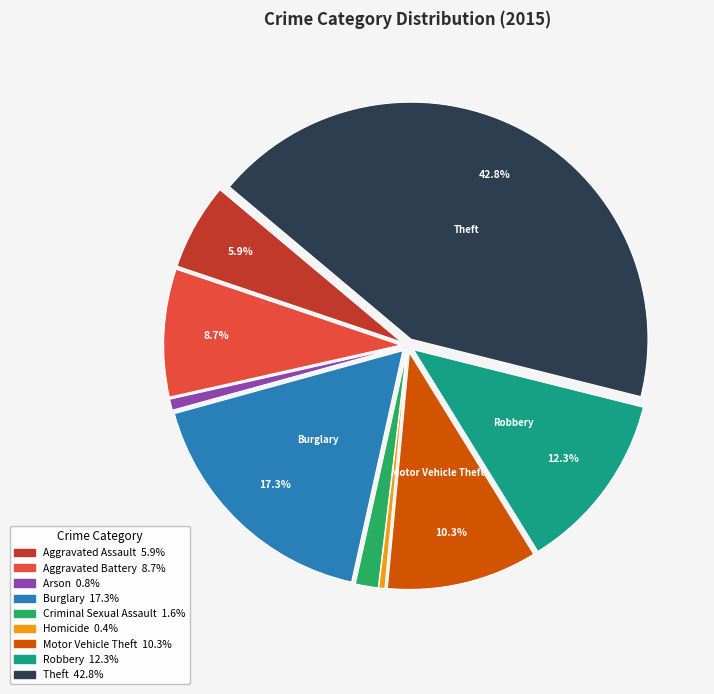

What is the ratio of the value at Criminal Sexual Assault to the value at Aggravated Assault?

0.3